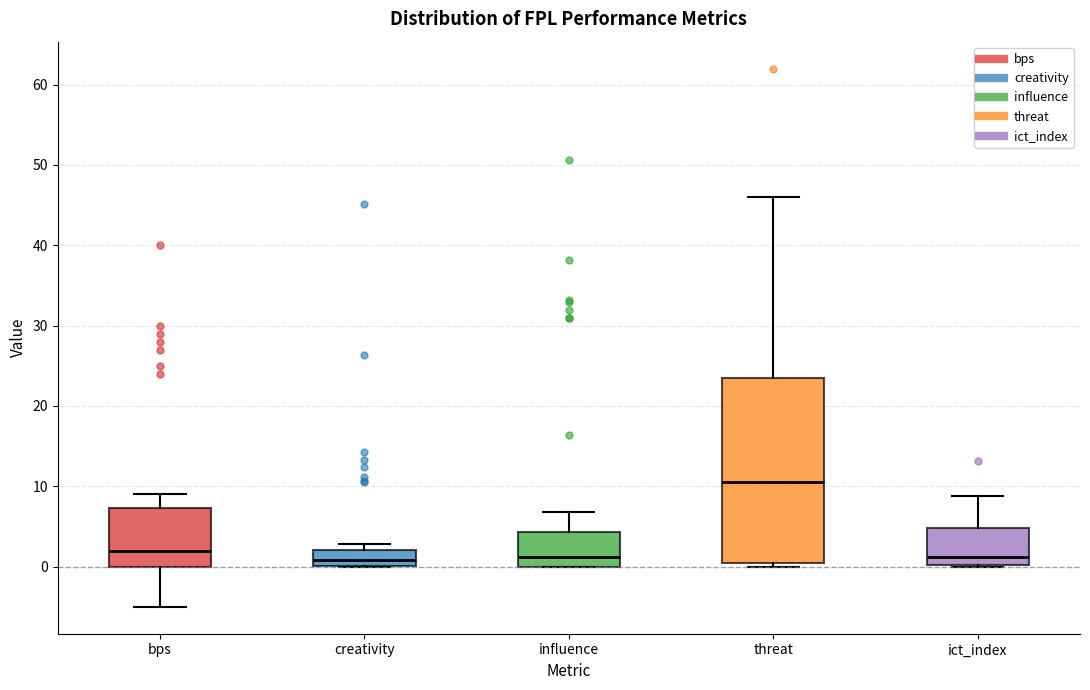

Which box is the tallest, from its lower edge to its upper edge?

threat